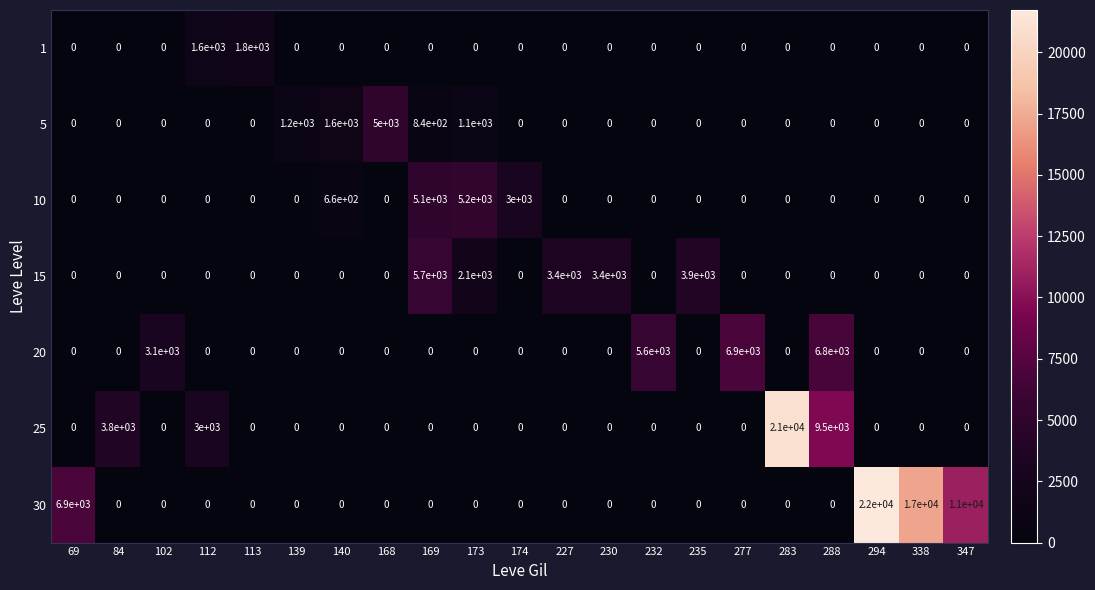

What is the maximum value for 15?

5700